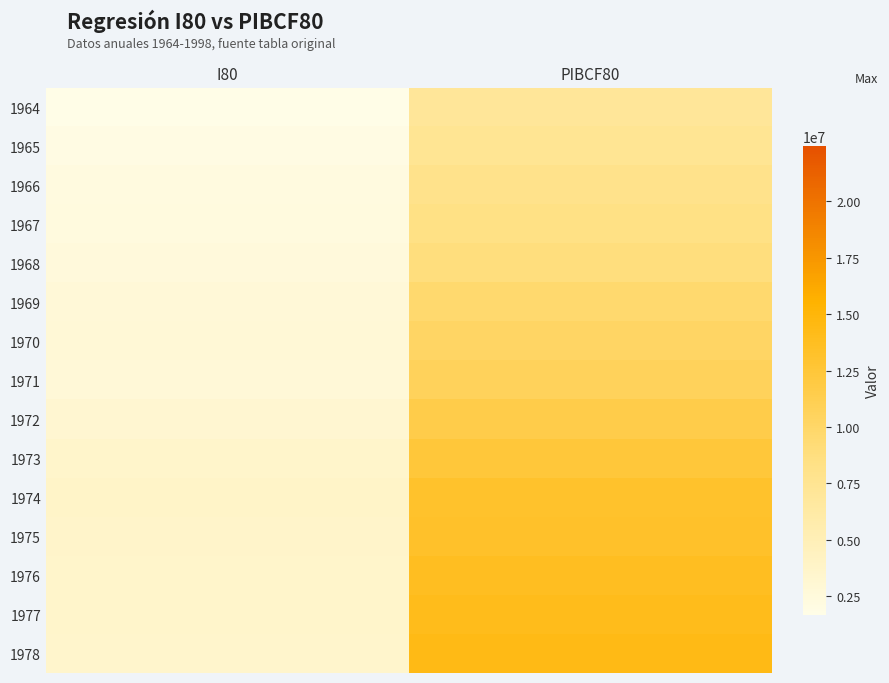

Reading left to right, what are all the values shown in this chart?

1964: I80=1691638	PIBCF80=7008131
1965: I80=1973577	PIBCF80=7416683
1966: I80=2224517	PIBCF80=7965995
1967: I80=2318902	PIBCF80=8352045
1968: I80=2523994	PIBCF80=8880574
1969: I80=2825264	PIBCF80=9667580
1970: I80=2881700	PIBCF80=10132122
1971: I80=2796600	PIBCF80=10646712
1972: I80=3192900	PIBCF80=11543963
1973: I80=3608900	PIBCF80=12451110
1974: I80=3834000	PIBCF80=13133638
1975: I80=3660700	PIBCF80=13256827
1976: I80=3631500	PIBCF80=13692272
1977: I80=3597300	PIBCF80=14076131
1978: I80=3499100	PIBCF80=14367524